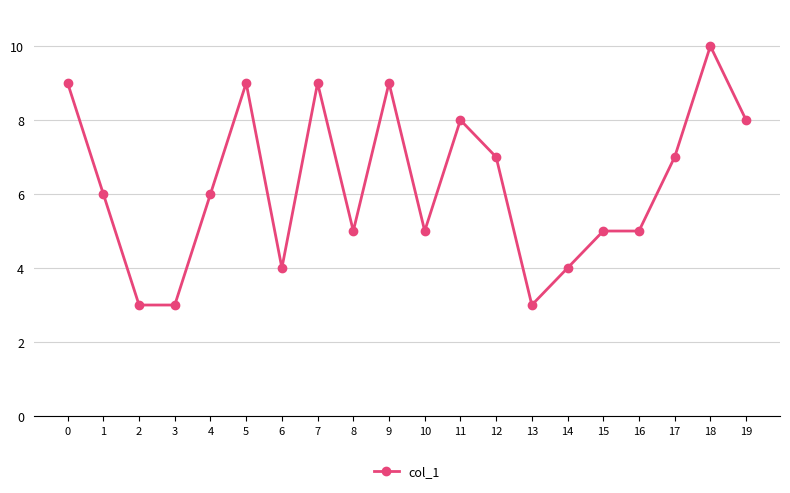

What is the value of the 5th point from the left?

6